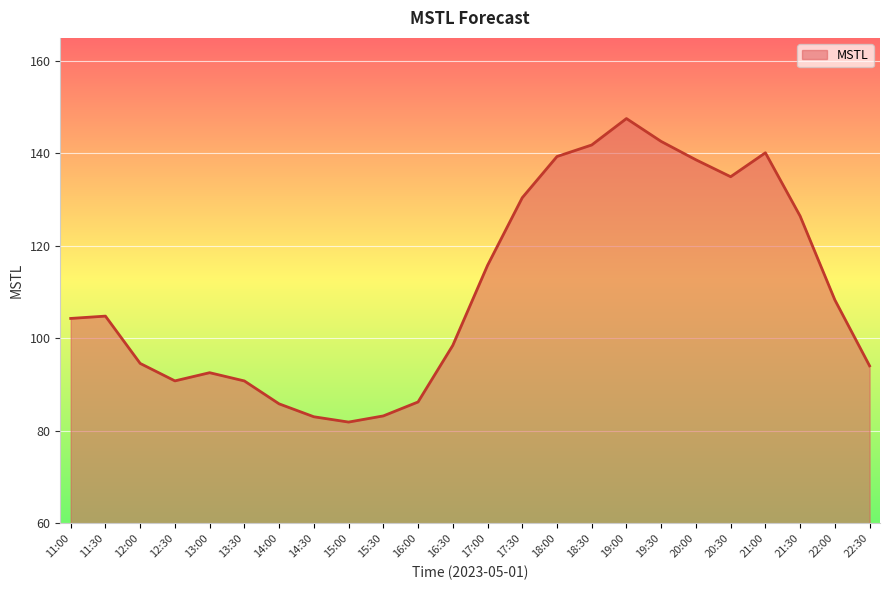

True or false: the data shows 104.8 at 11:30.

True